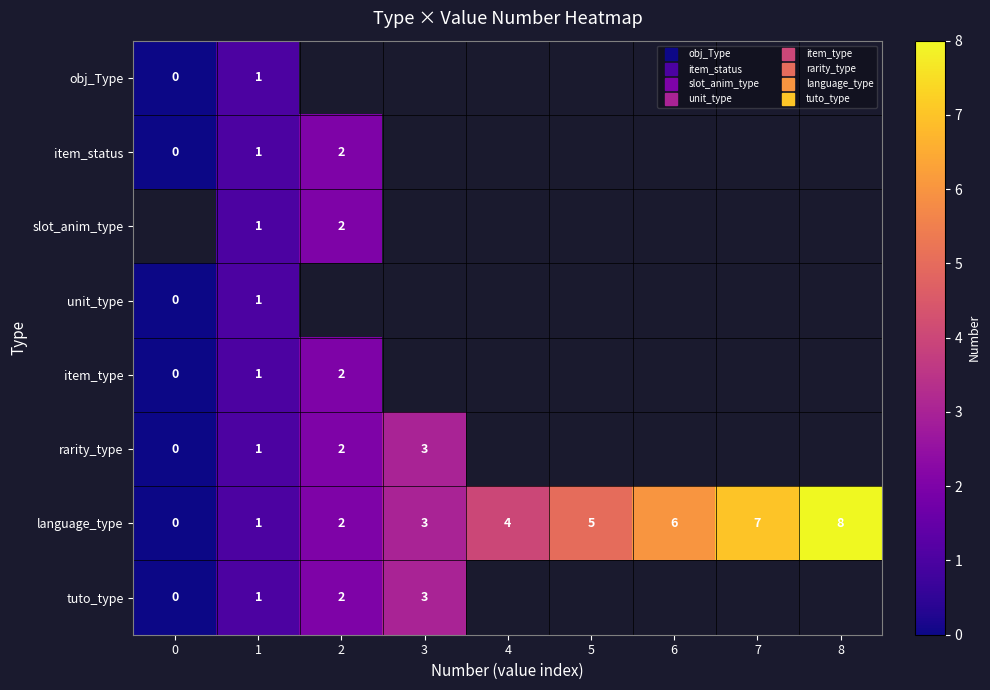

Where is item_type nearest to the value 1?

1